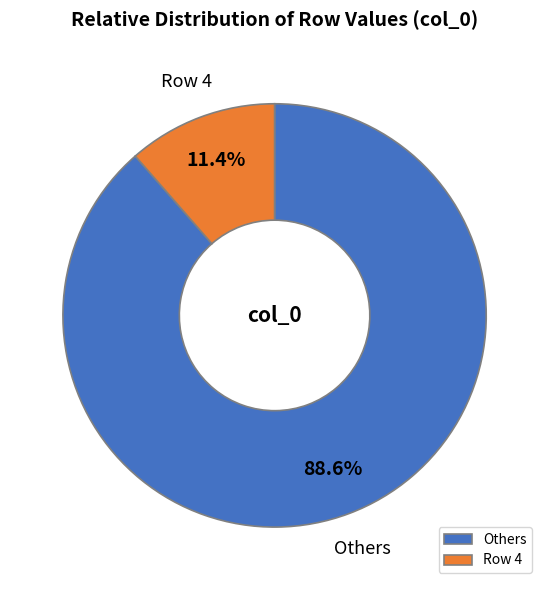

Is the sum of Row 4 and Others greater than half?

Yes